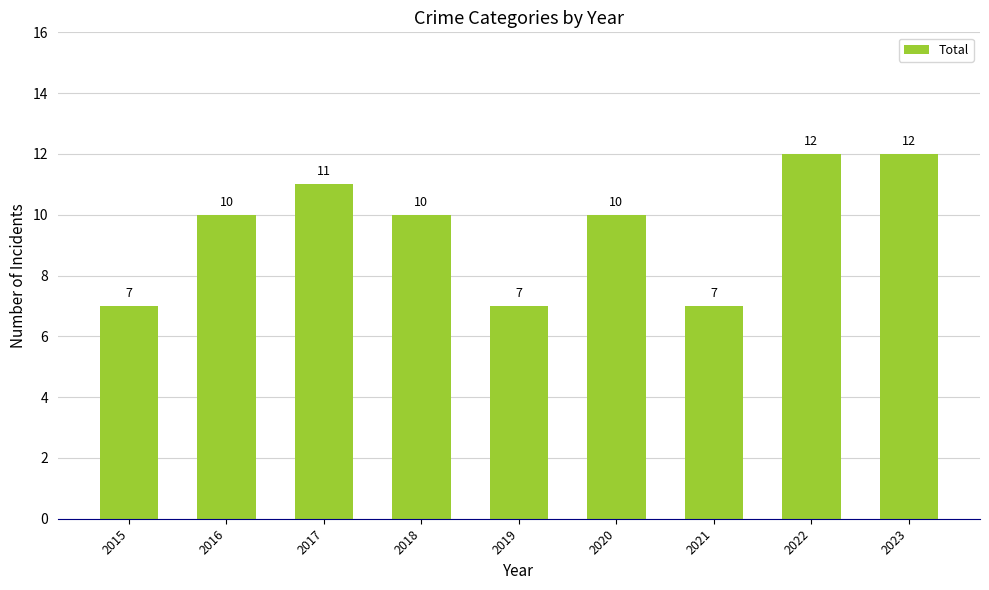

What is the maximum value shown in the chart?

12